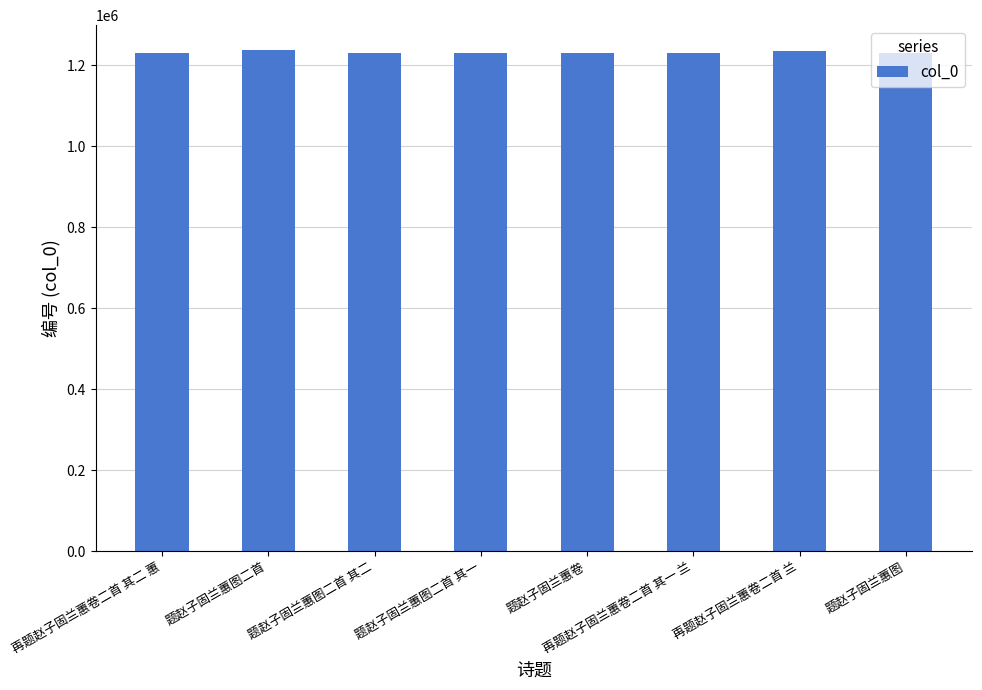

What is the minimum value shown in the chart?

1229890